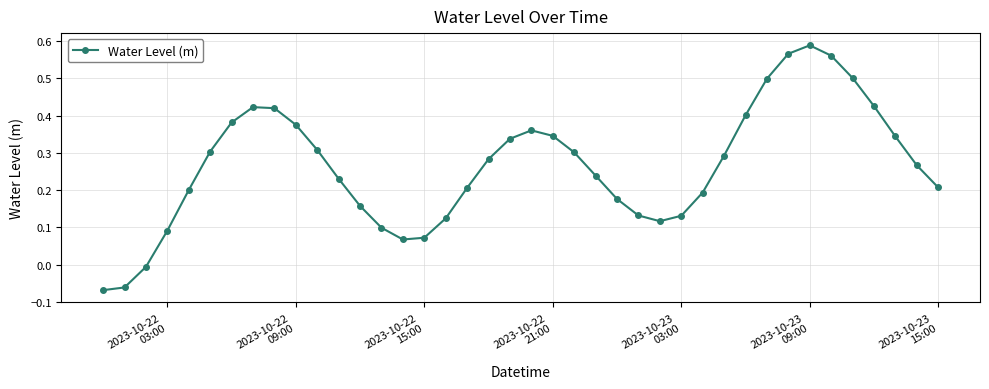

How many lines are shown in the chart?

1